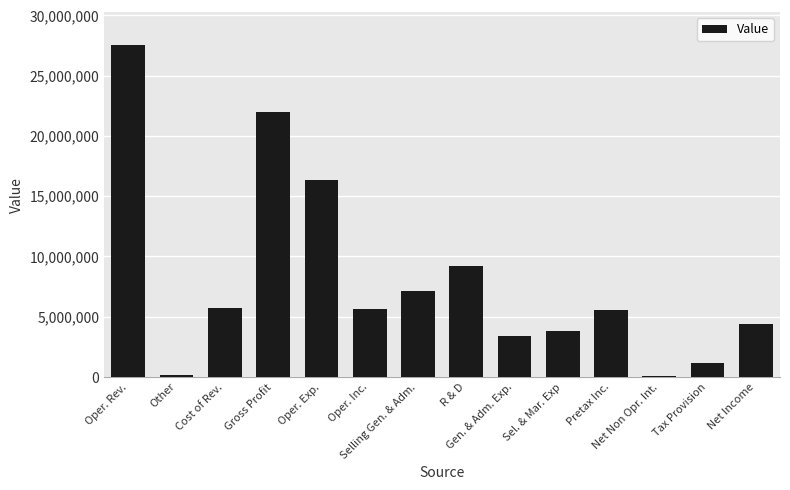

What is the difference between the values at Oper. Exp. and Gross Profit?

5664000